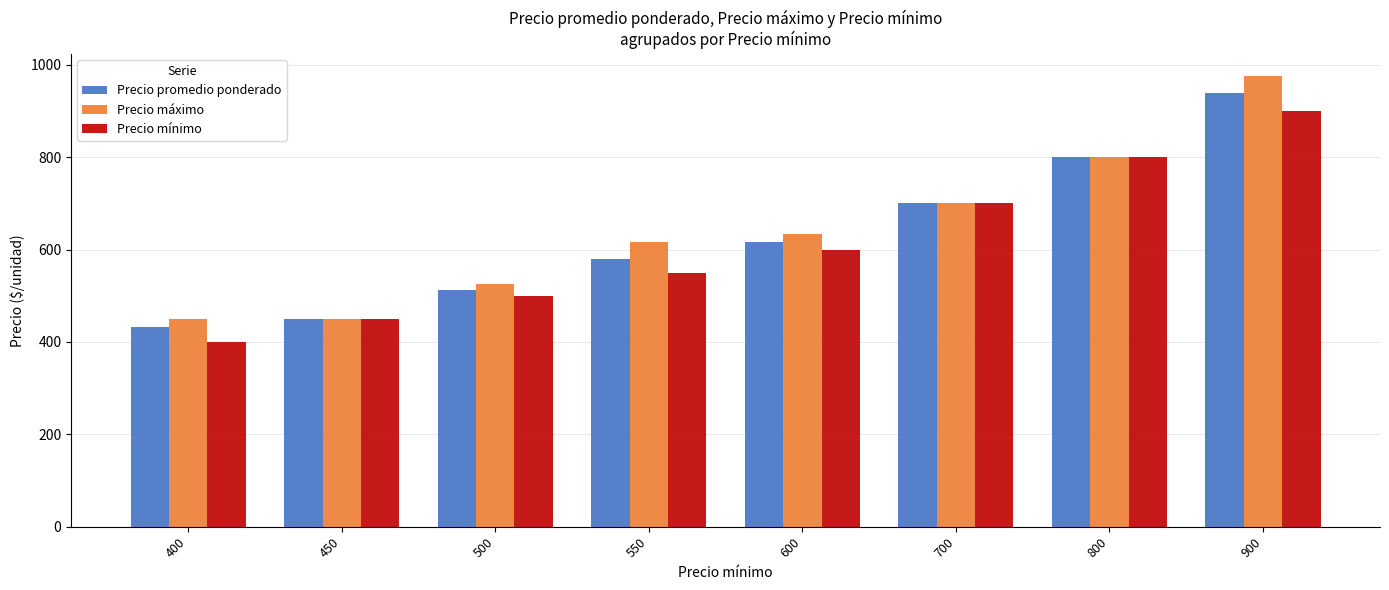

List the labels in order of Precio mínimo value, largest first.

900, 800, 700, 600, 550, 500, 450, 400